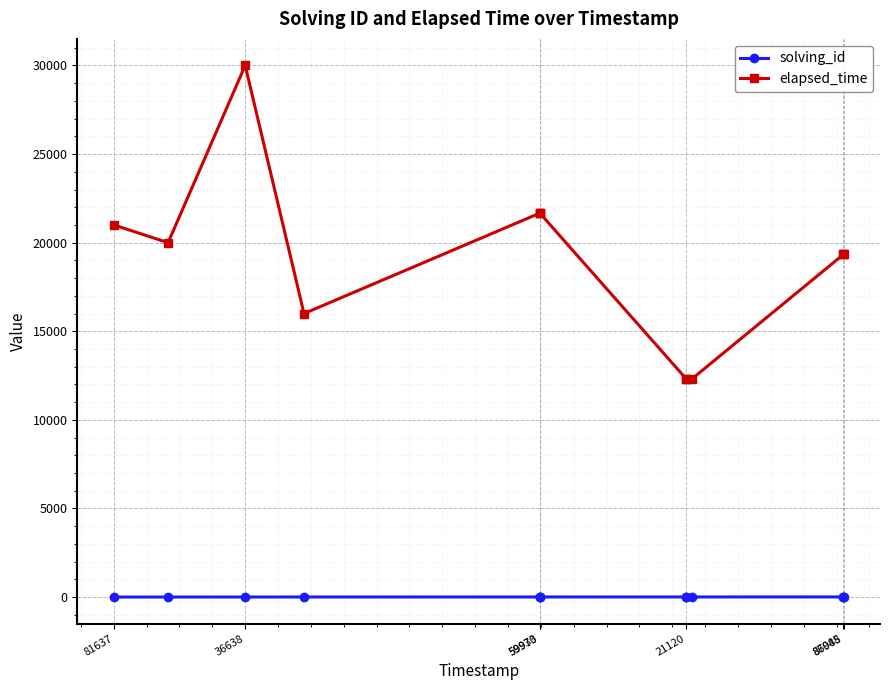

How many solving_id values are between 4 and 6?

7